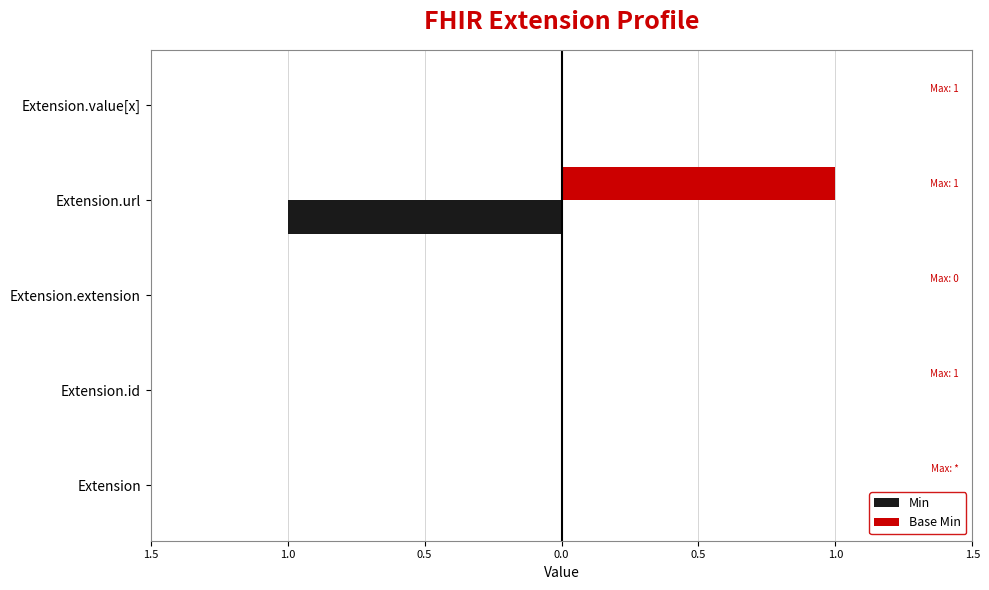

What are all the series names shown in the legend?

Min, Base Min